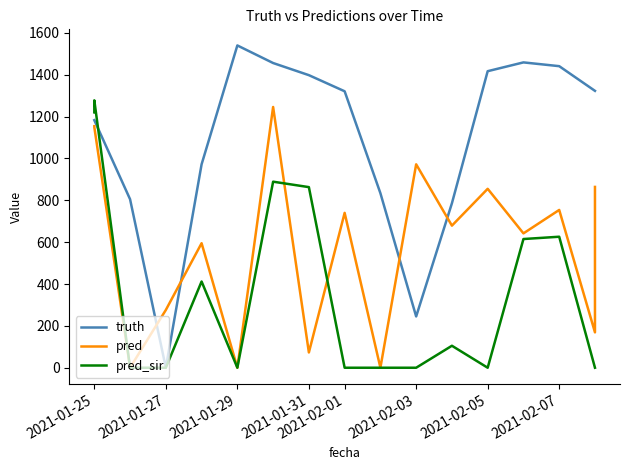

Does the chart display data point markers on the line(s)?

No